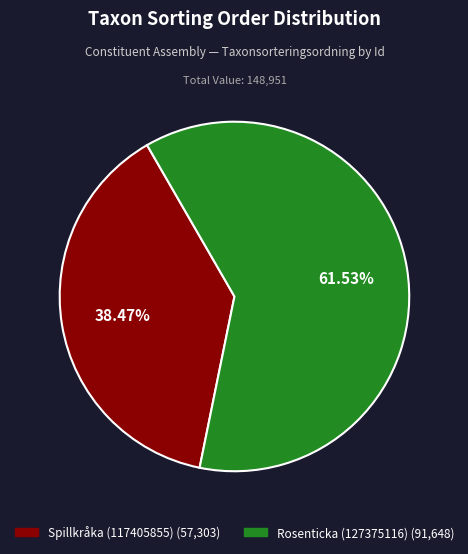

Count the number of slices in the pie.

2